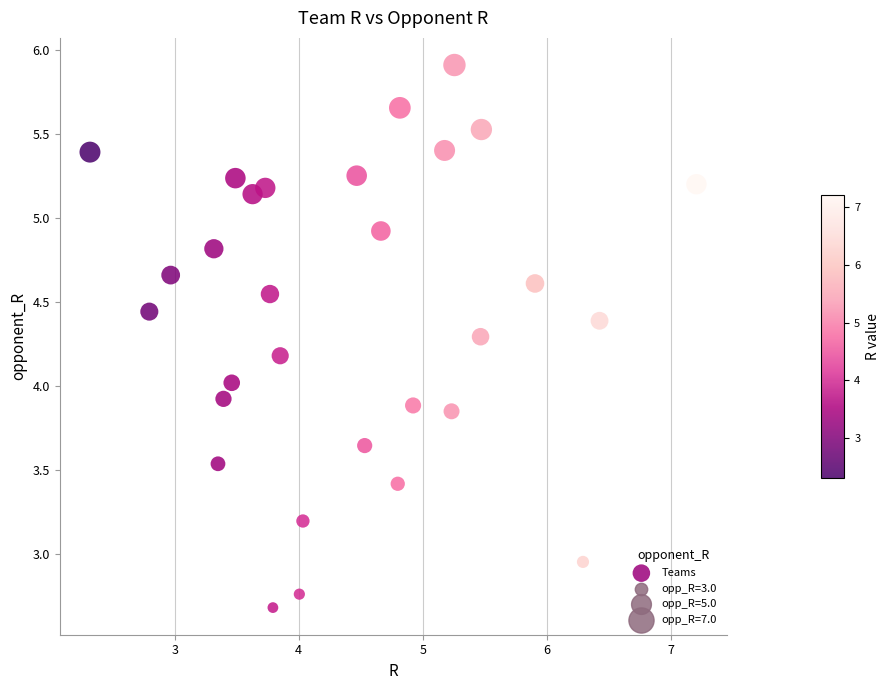

What is the range of Y values (max minus min)?

3.2